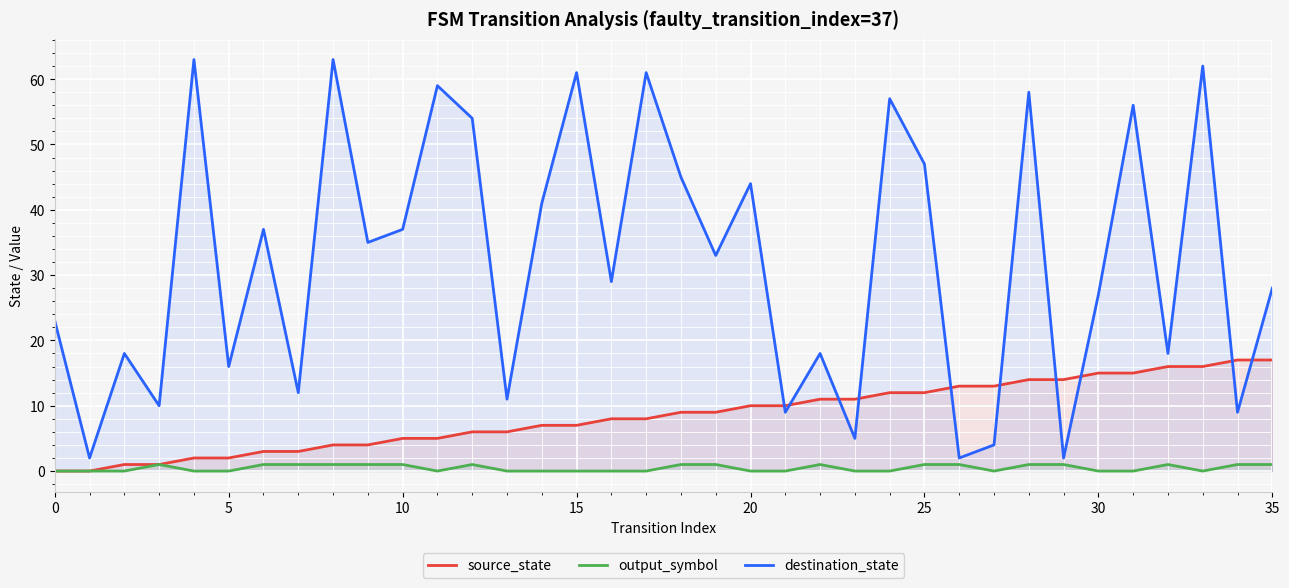

List the series in order of their overall mean, highest first.

destination_state, source_state, output_symbol